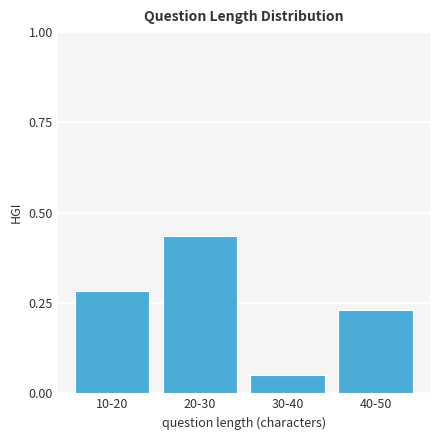

Between 40-50 and 30-40, which is larger?

40-50